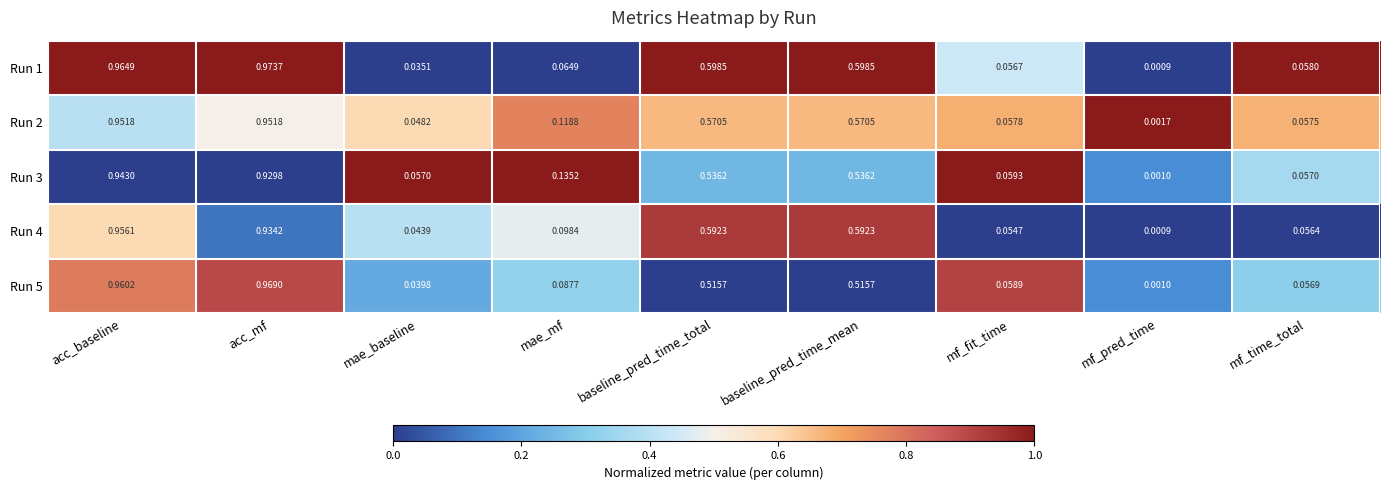

Where is Run 2 nearest to the value 0?

mf_pred_time